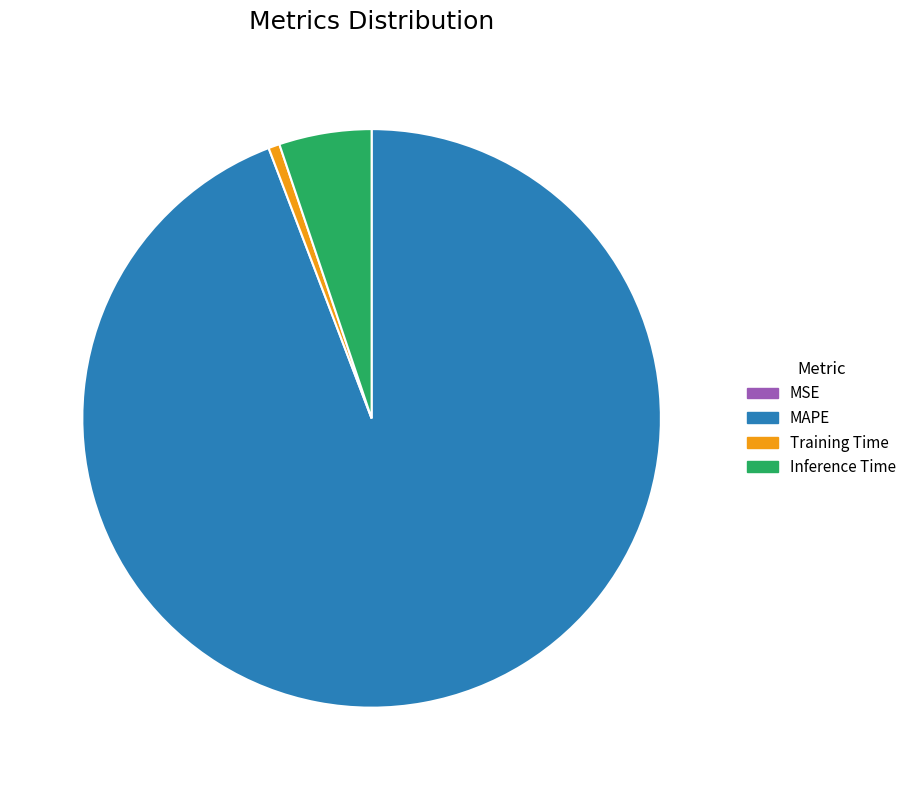

What is the largest slice in the pie chart?

MAPE